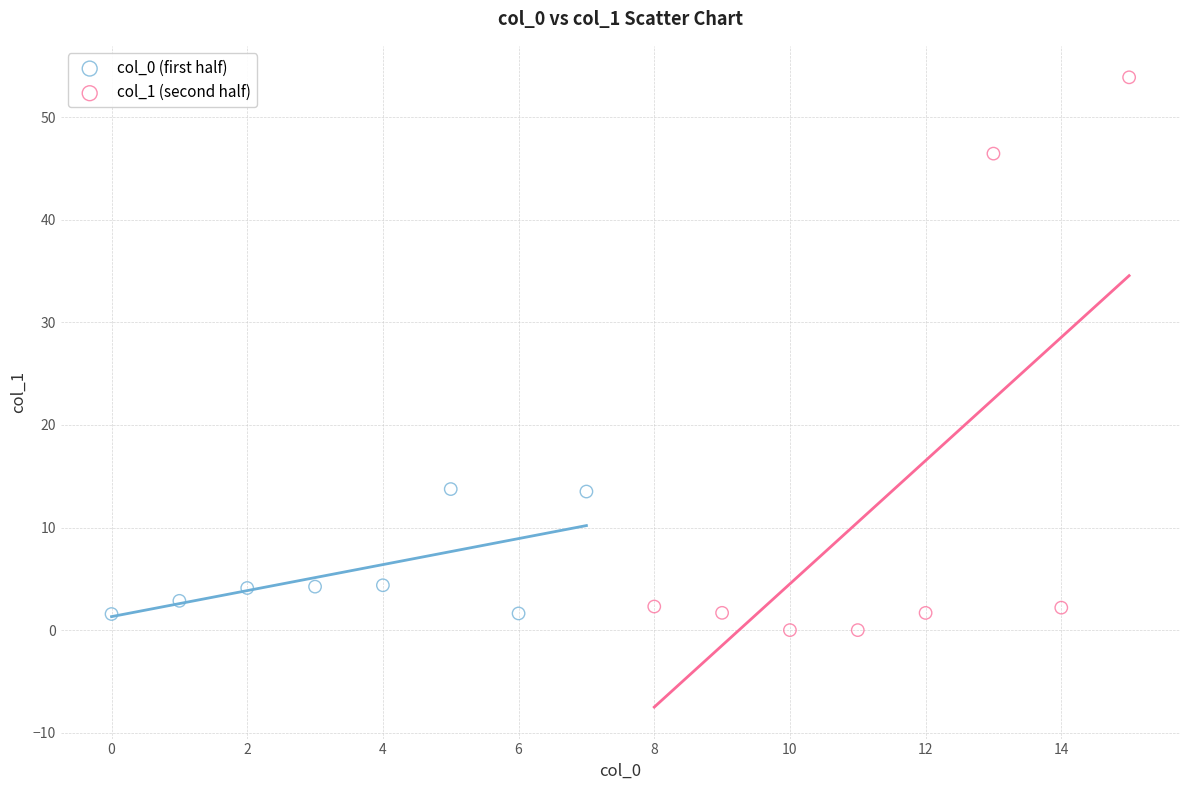

Which series reaches the minimum Y coordinate?

col_1 (second half)